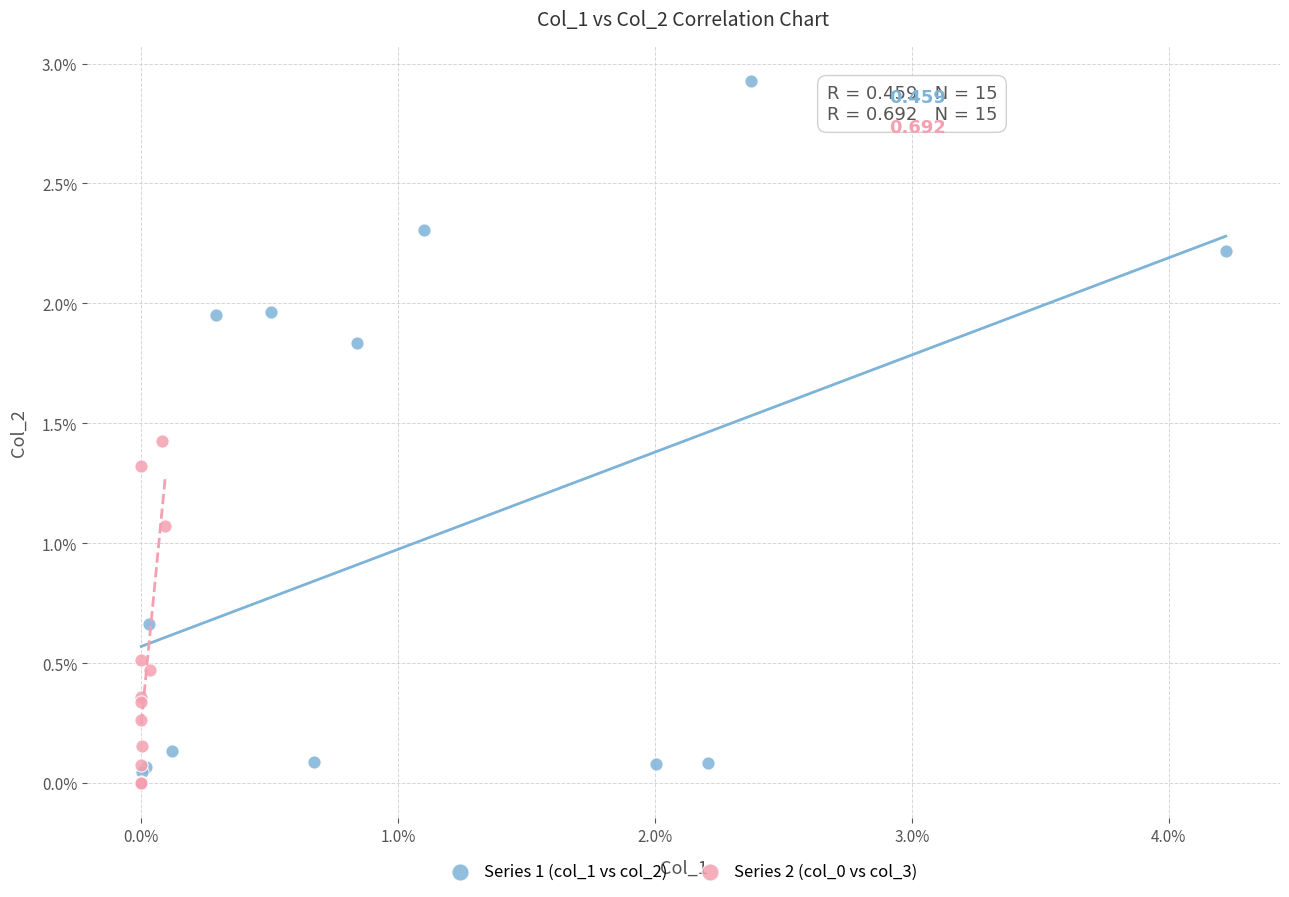

Which series has the widest spread of Y values?

Series 1 (col_1 vs col_2)